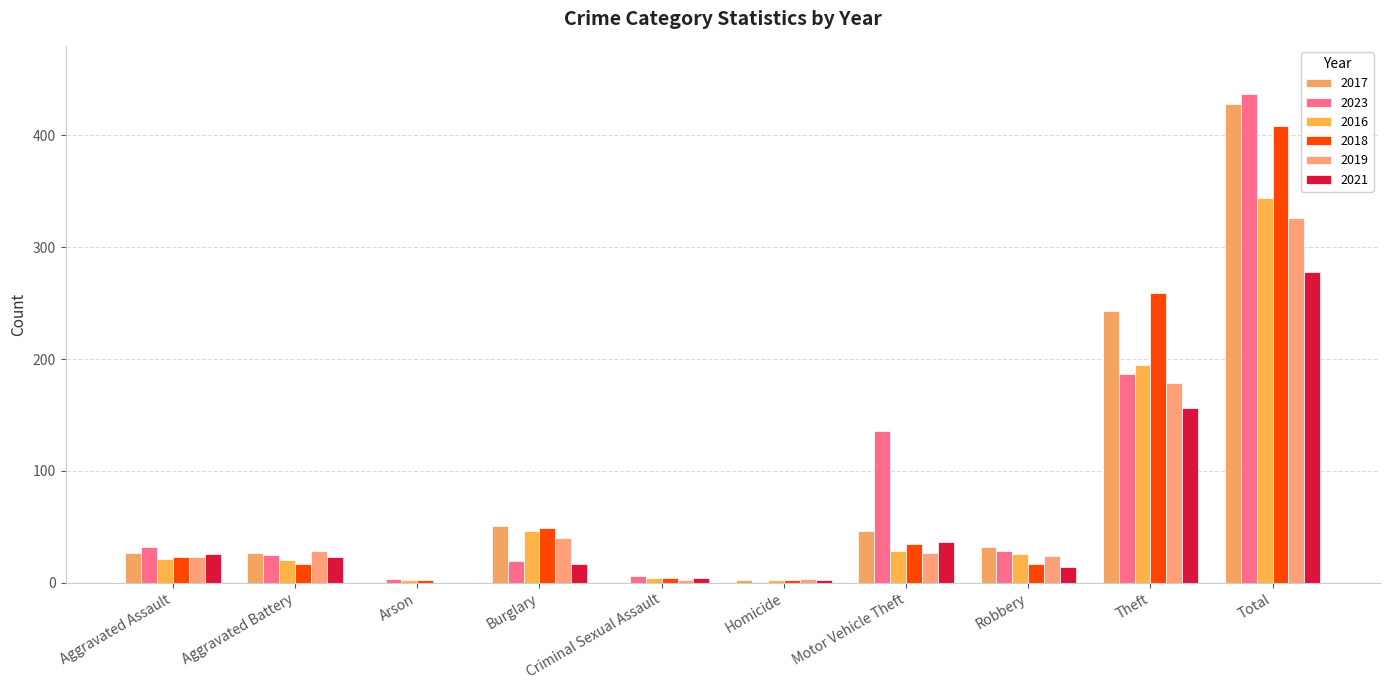

Which series has the largest range (max minus min)?

2023